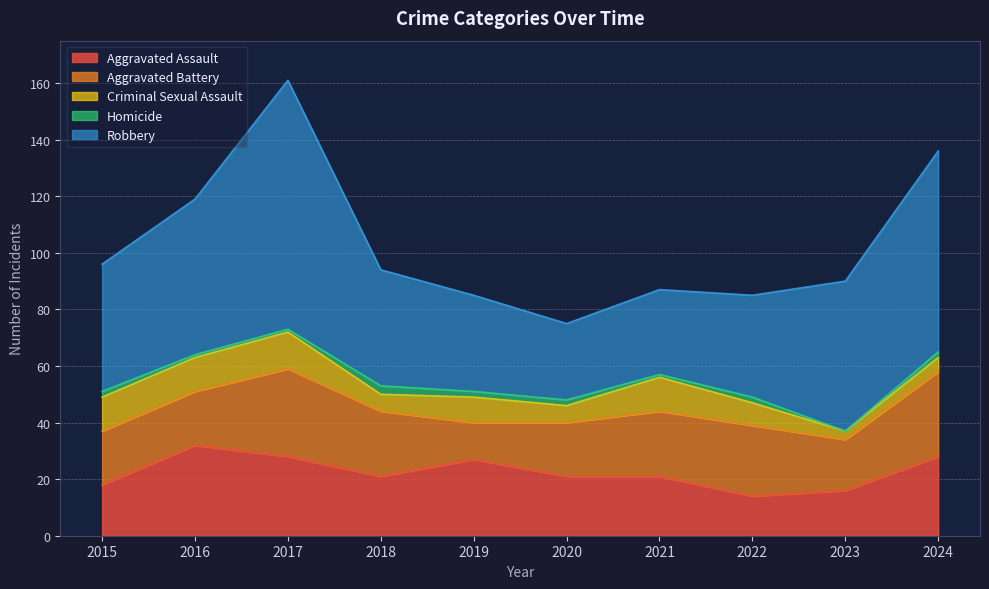

What is the total value across all series at 2016?

119